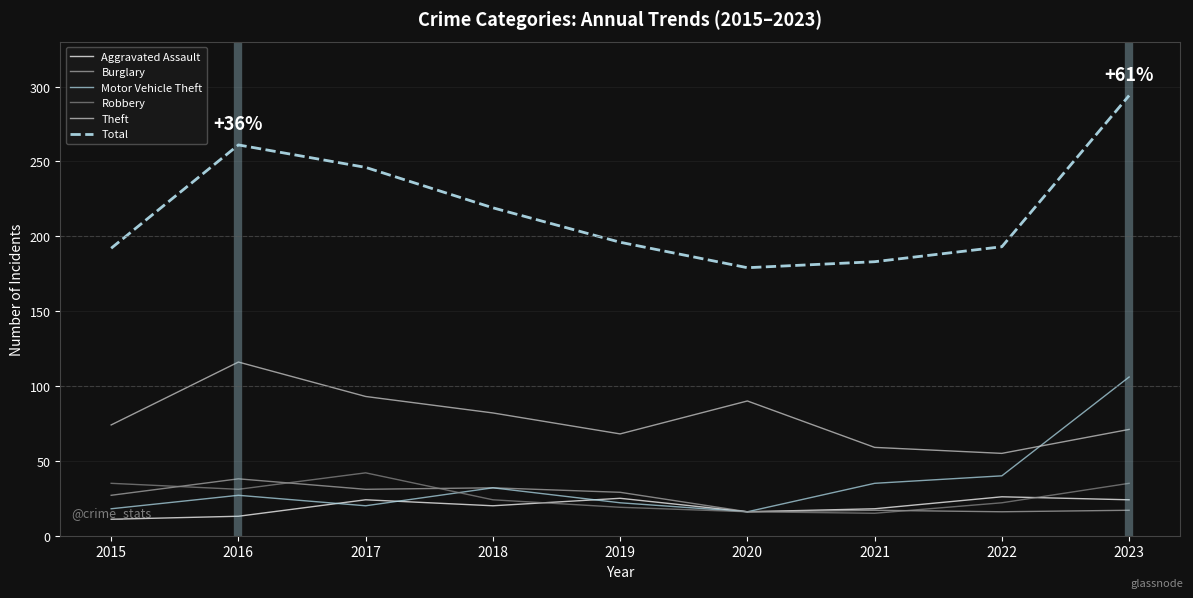

What is the smallest value displayed?

11